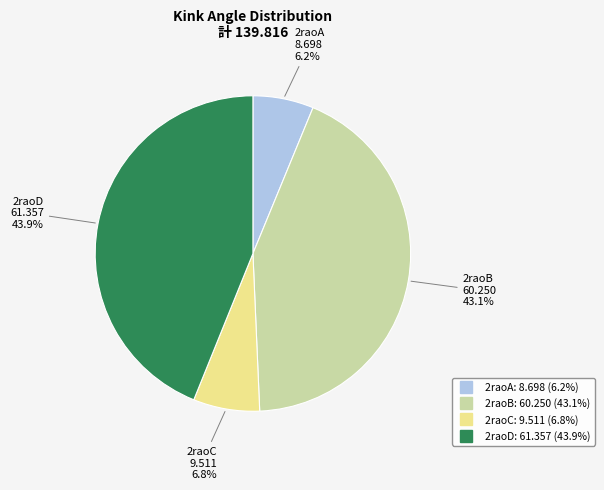

Is it true that 2raoC is 1% of the pie?

False